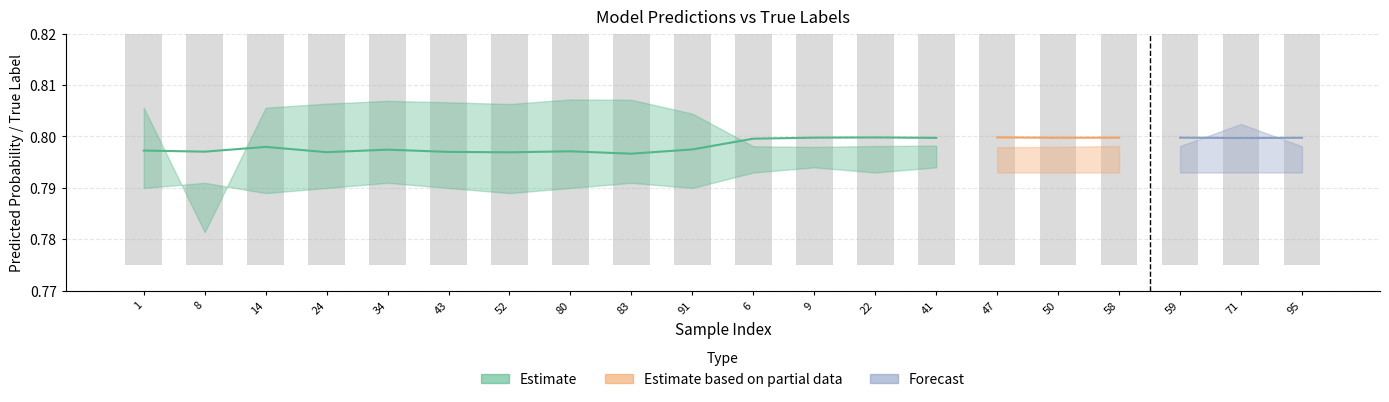

What position from the left is 47?

15